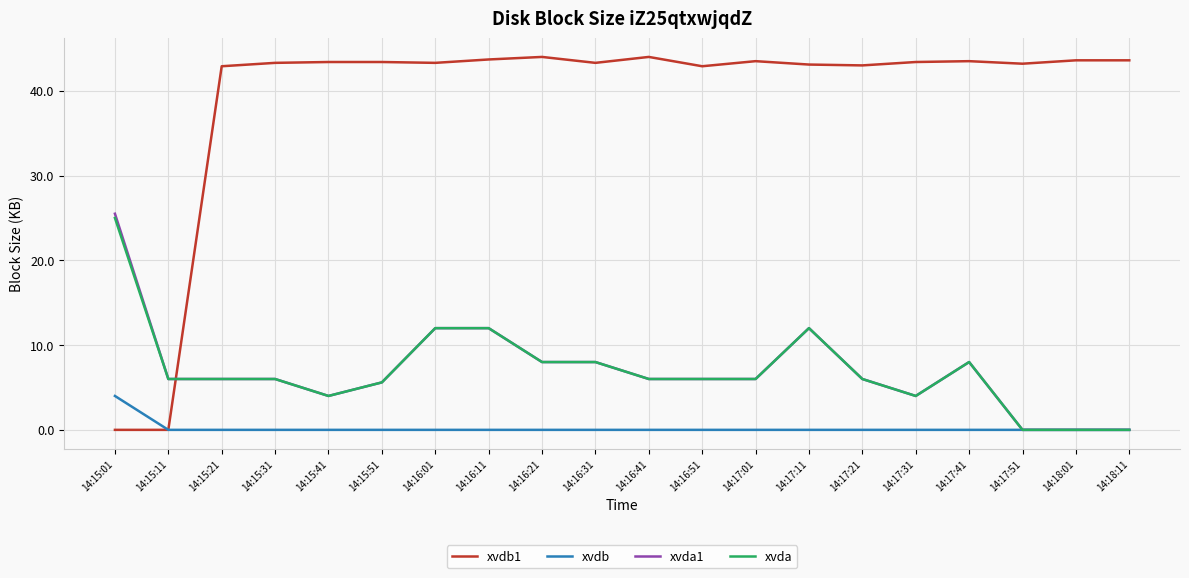

What is the spread (max minus min) of values at 14:15:11?

6.0